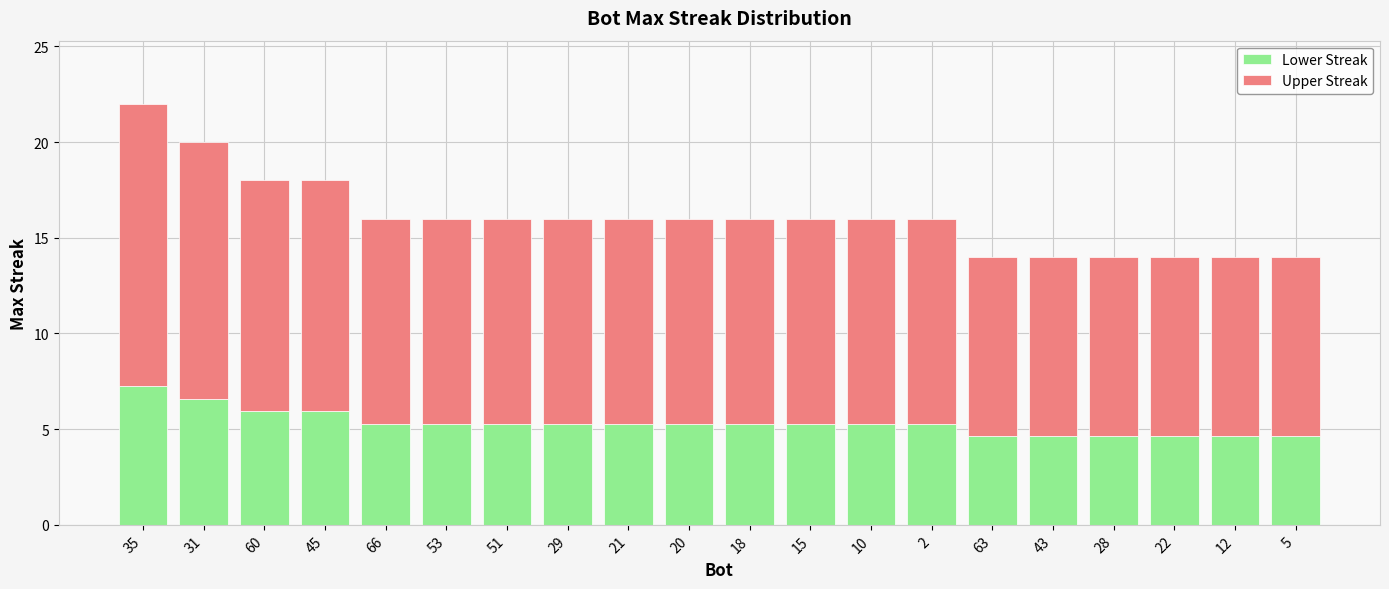

What is the difference between the second highest and second lowest values in the Lower Streak series?

2.0